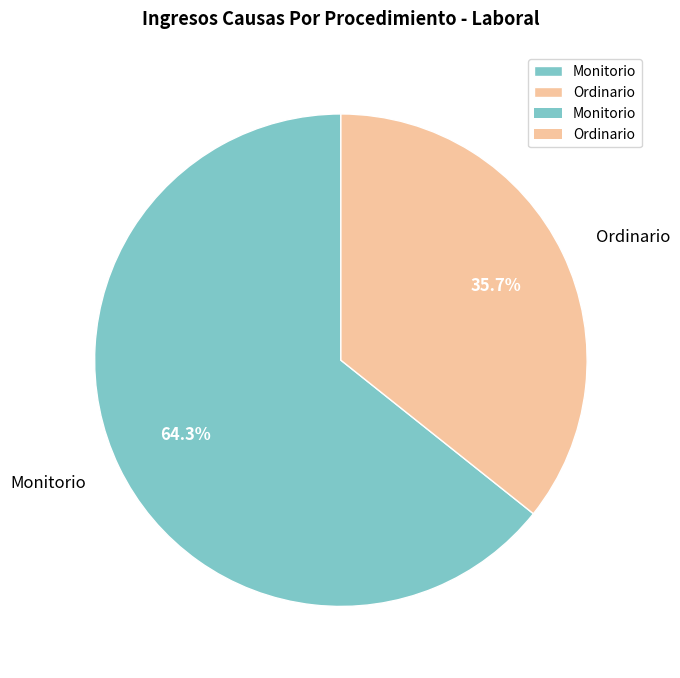

Approximately how many times larger is the value at Monitorio compared to Ordinario?

1.8